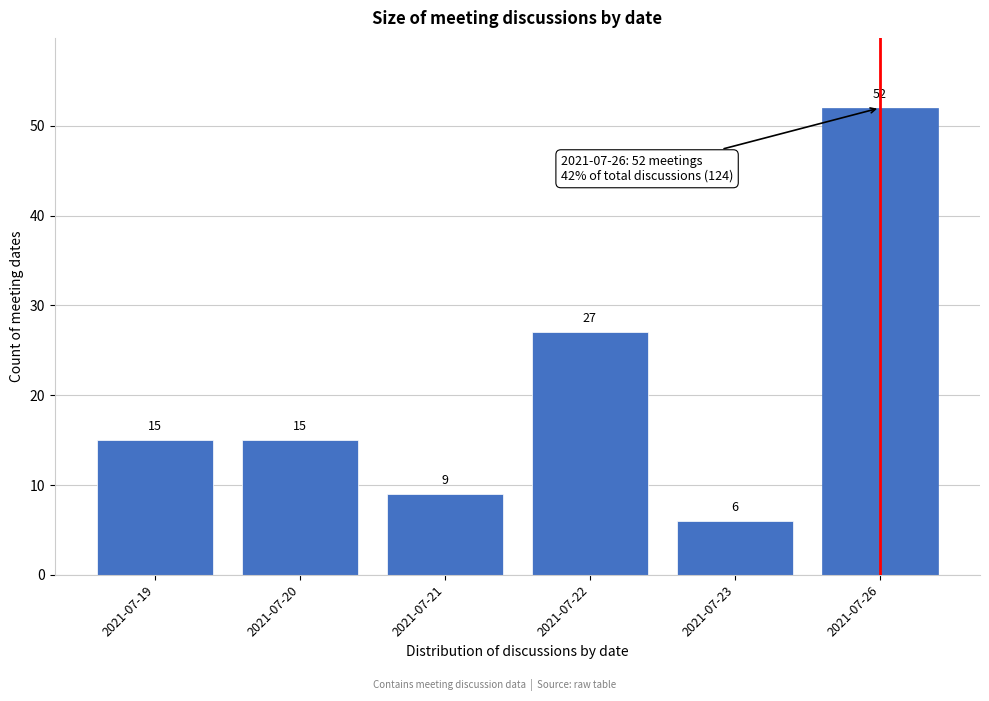

Reading left to right, transcribe all the data shown in this chart.

15	15	9	27	6	52